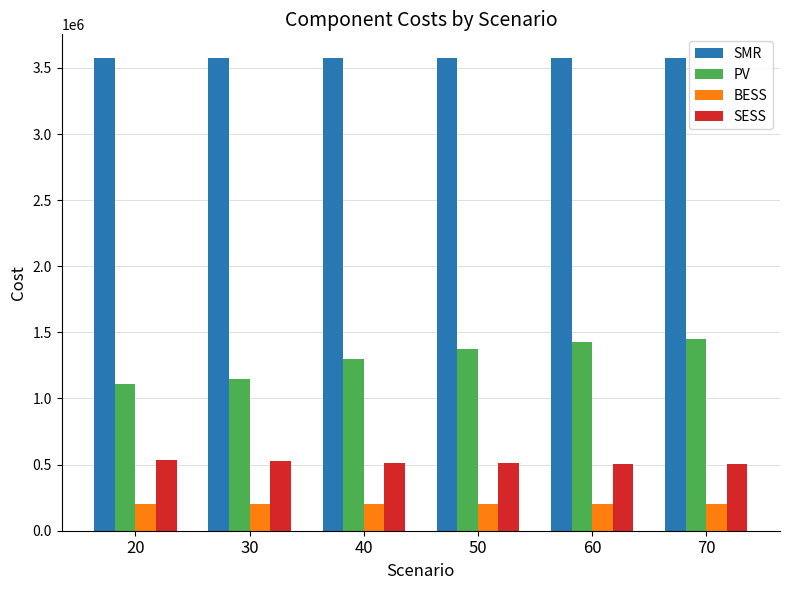

At 40, list the series in order from largest to smallest.

SMR, PV, SESS, BESS